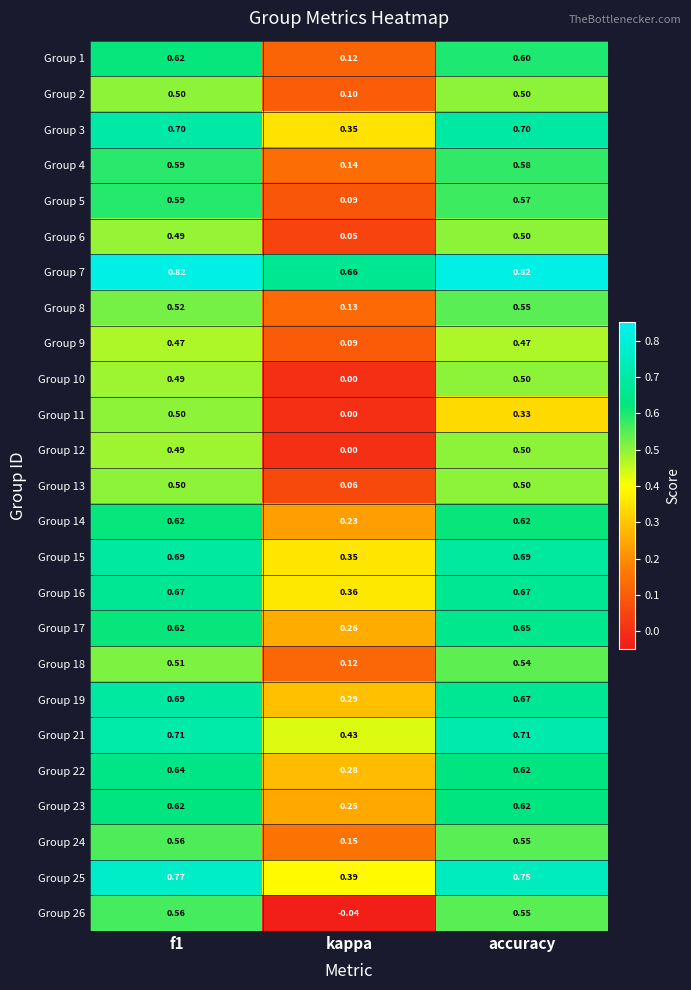

Which label corresponds to the smallest value in the chart?

kappa